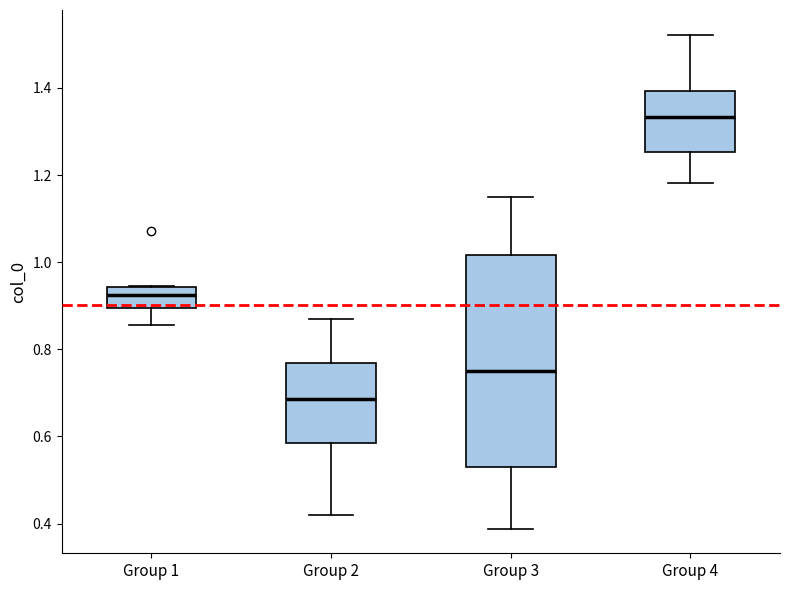

Reading left to right, transcribe this box plot: for each box, give where its median line is, the range the box spans, and where its two whiskers end, as read against the y-axis. The values are not printed on the chart, so give them approximately, as read against the axis.

Group 1: median 0.92, box 0.90 to 0.94, whiskers 0.86 to 0.94
Group 2: median 0.68, box 0.58 to 0.76, whiskers 0.42 to 0.86
Group 3: median 0.76, box 0.54 to 1.02, whiskers 0.38 to 1.16
Group 4: median 1.34, box 1.26 to 1.40, whiskers 1.18 to 1.52